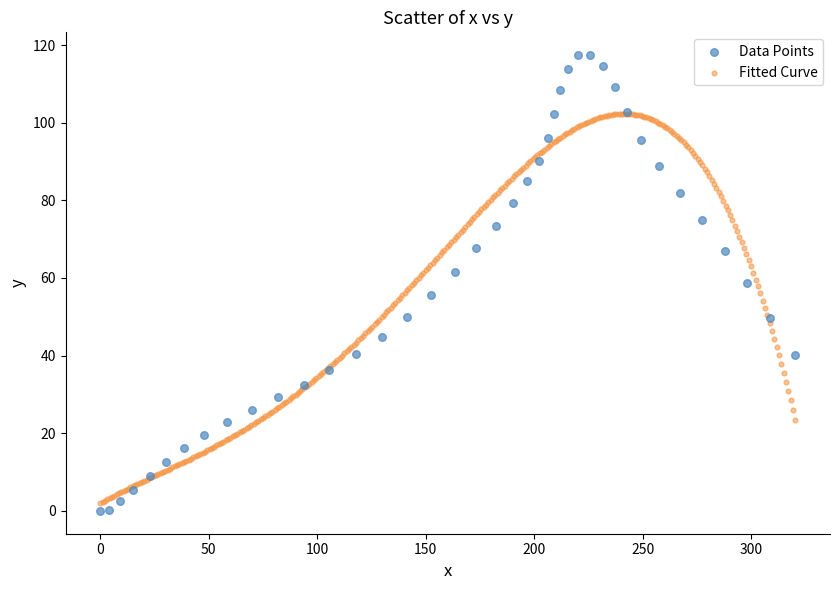

Which series reaches the maximum Y coordinate?

Data Points